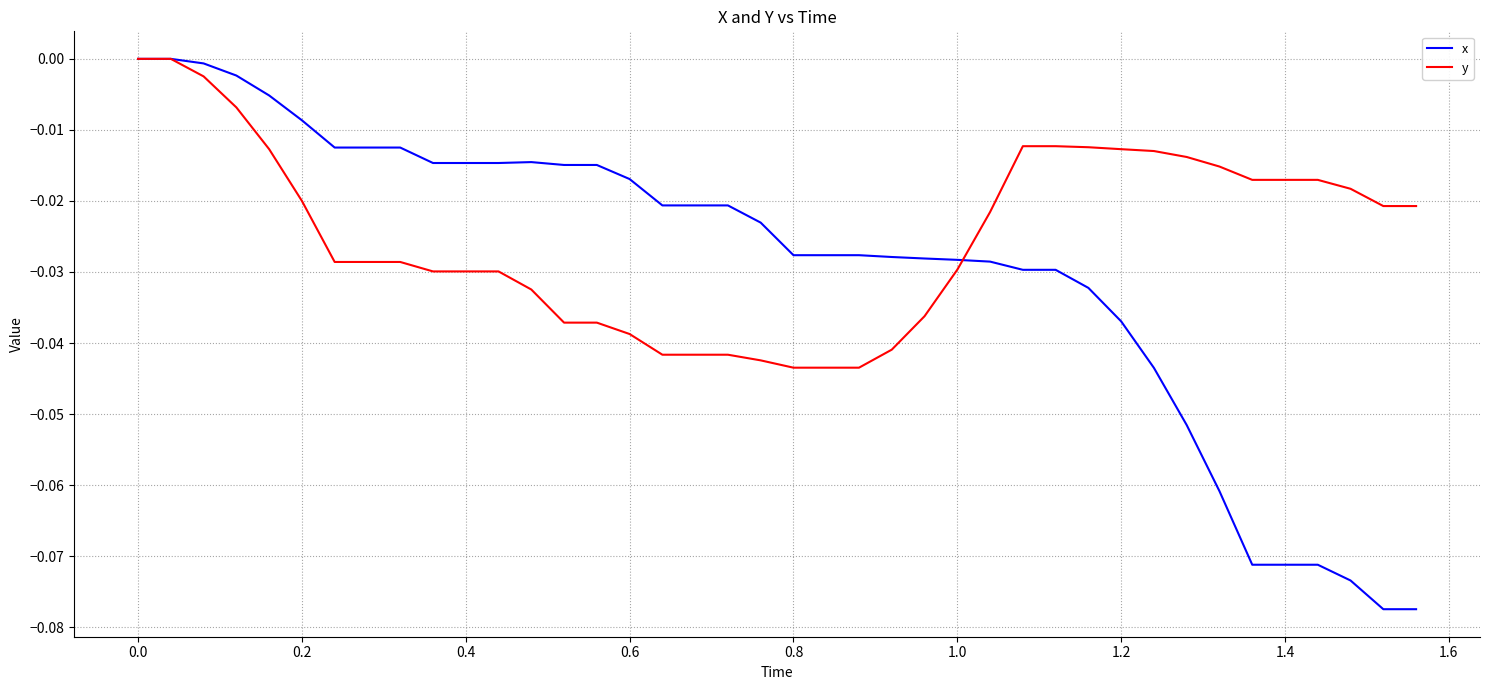

Which series has the largest range (max minus min)?

x